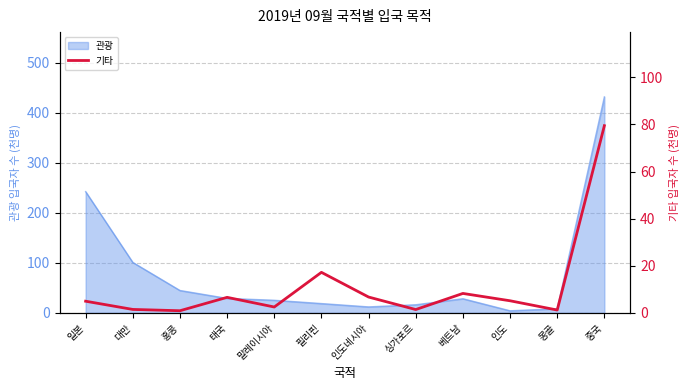

What is the label of the 4th point from the right?

베트남